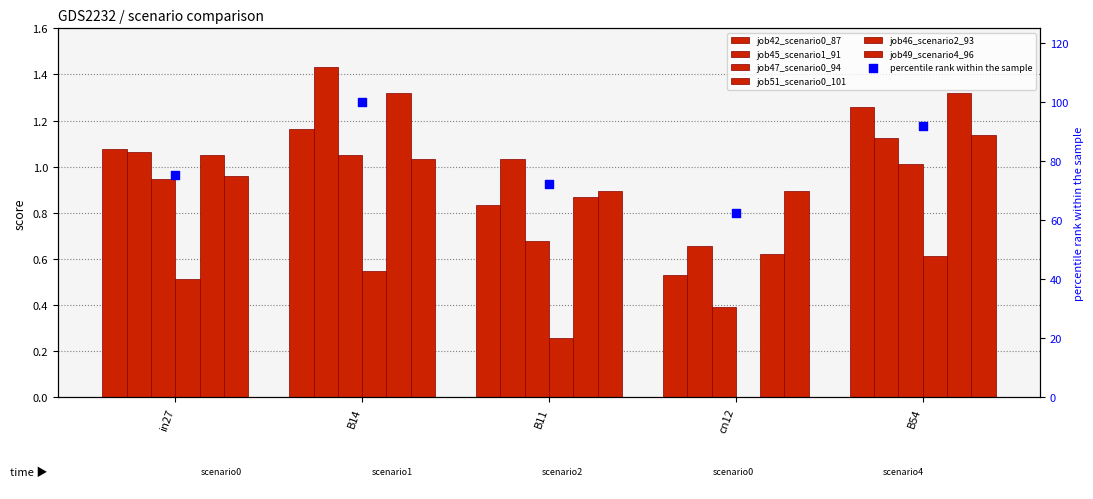

Which series has the widest spread of Y values?

job45_scenario1_91